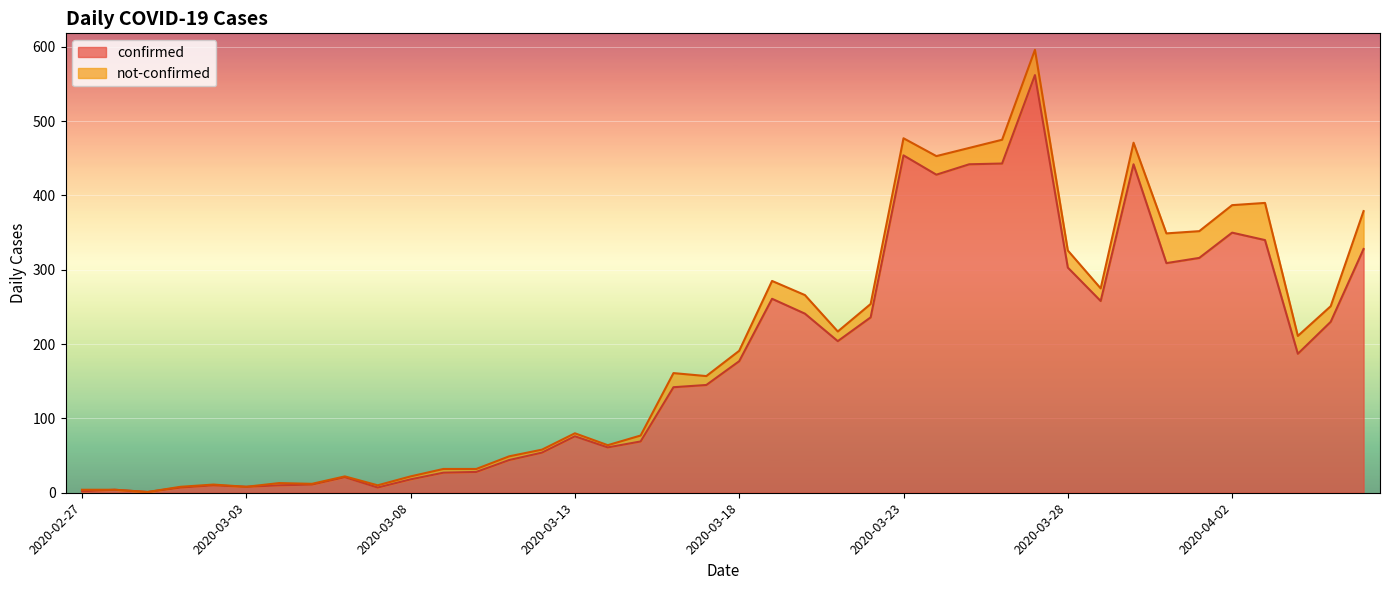

What is the difference between the maximum and minimum values?

561